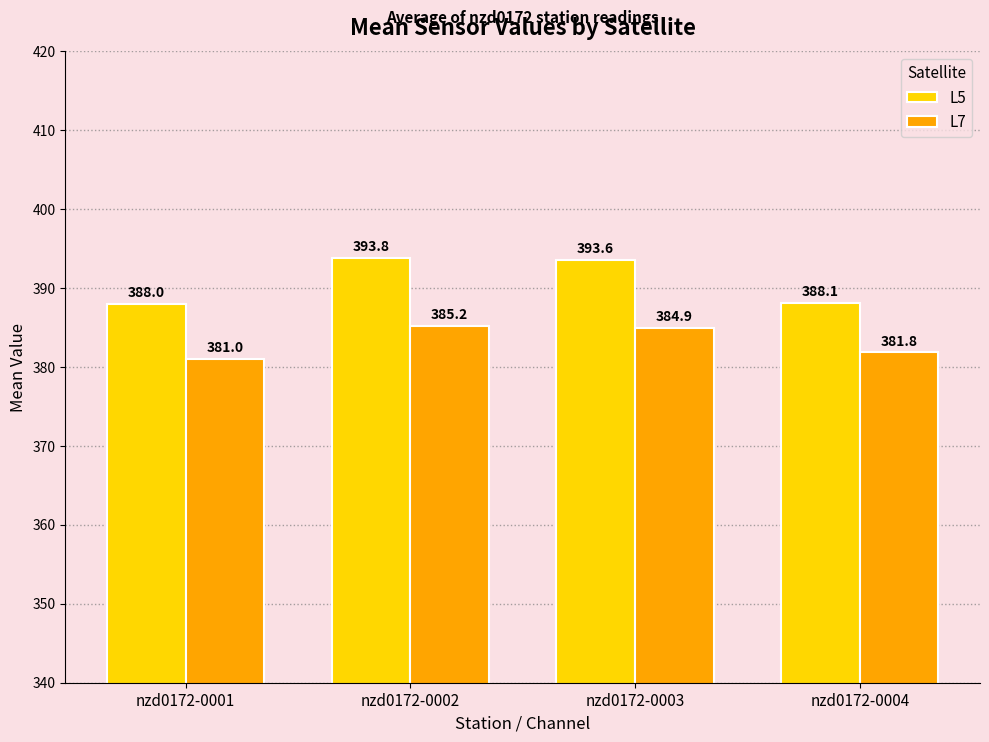

How many bars are there in each group?

2